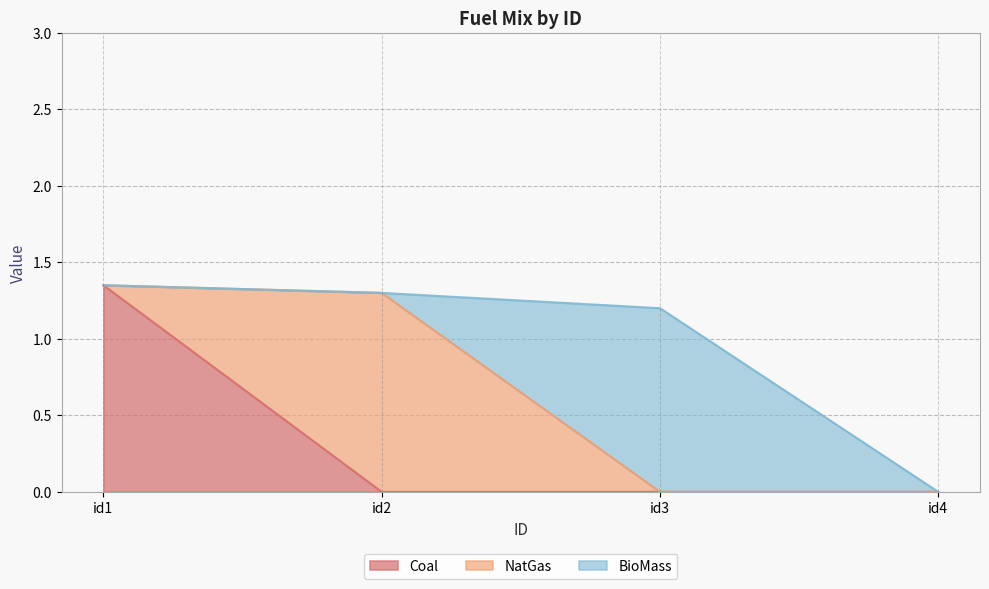

Which category has the highest value in the NatGas series?

id2